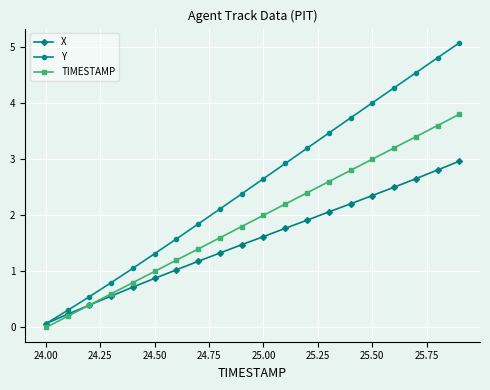

Reading left to right, transcribe all the data shown in this chart.

X: 0.1	0.2	0.4	0.6	0.7	0.9	1.0	1.2	1.3	1.5	1.6	1.8	1.9	2.1	2.2	2.4	2.5	2.7	2.8	3.0
Y: 0.1	0.3	0.5	0.8	1.1	1.3	1.6	1.8	2.1	2.4	2.7	2.9	3.2	3.5	3.7	4.0	4.3	4.5	4.8	5.1
TIMESTAMP: 0.0	0.2	0.4	0.6	0.8	1.0	1.2	1.4	1.6	1.8	2.0	2.2	2.4	2.6	2.8	3.0	3.2	3.4	3.6	3.8